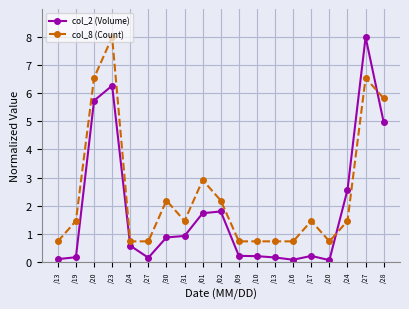

How many lines are shown in the chart?

2